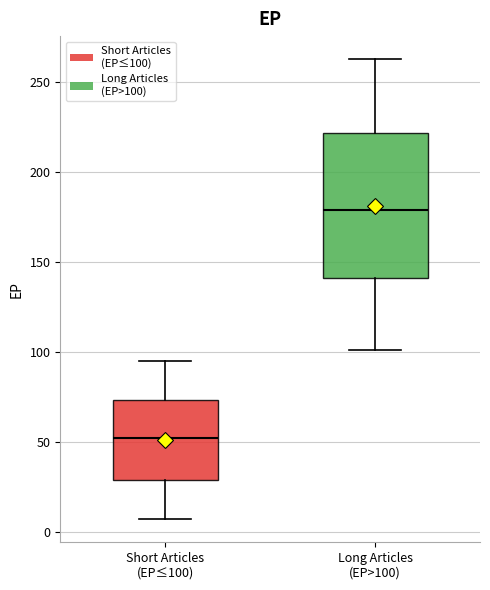

Which box's median line is the highest?

Long Articles (EP>100)